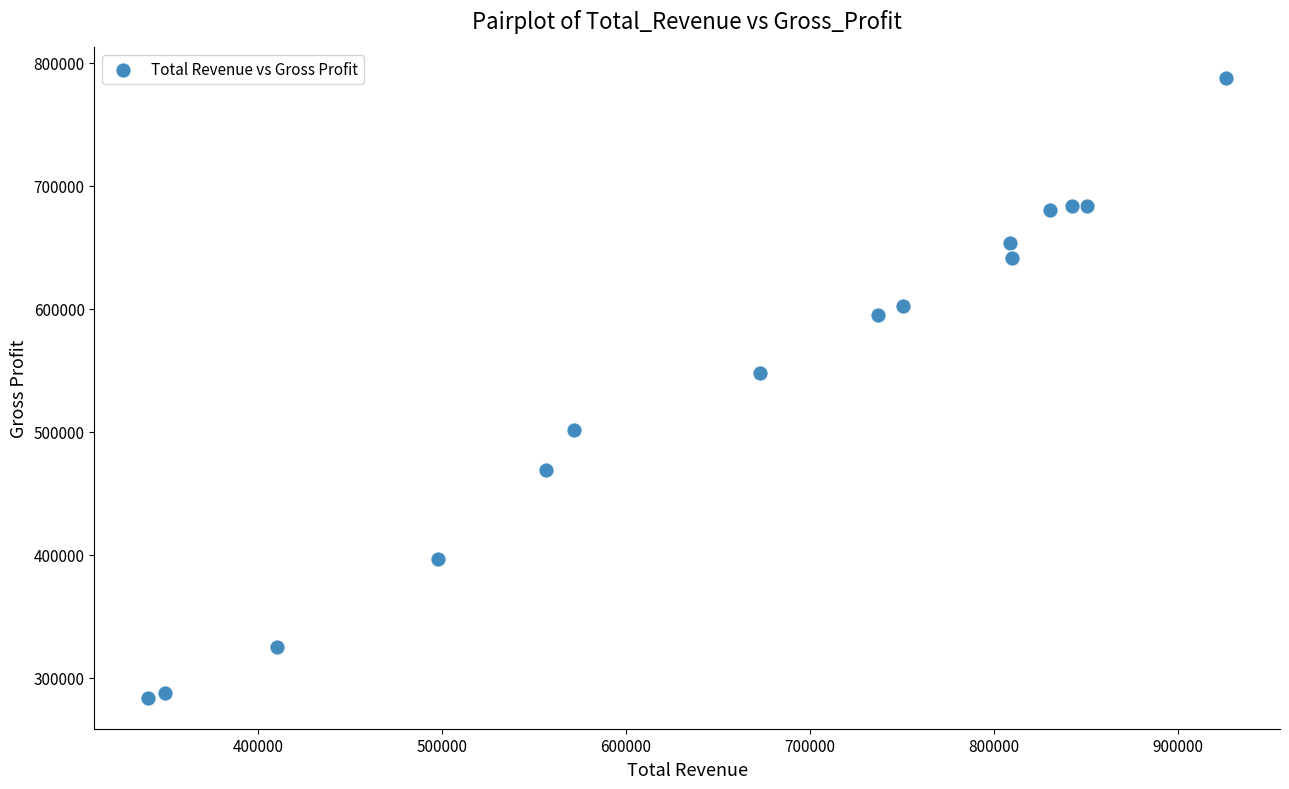

What Y value in the scatter plot is closest to 535400?

547400